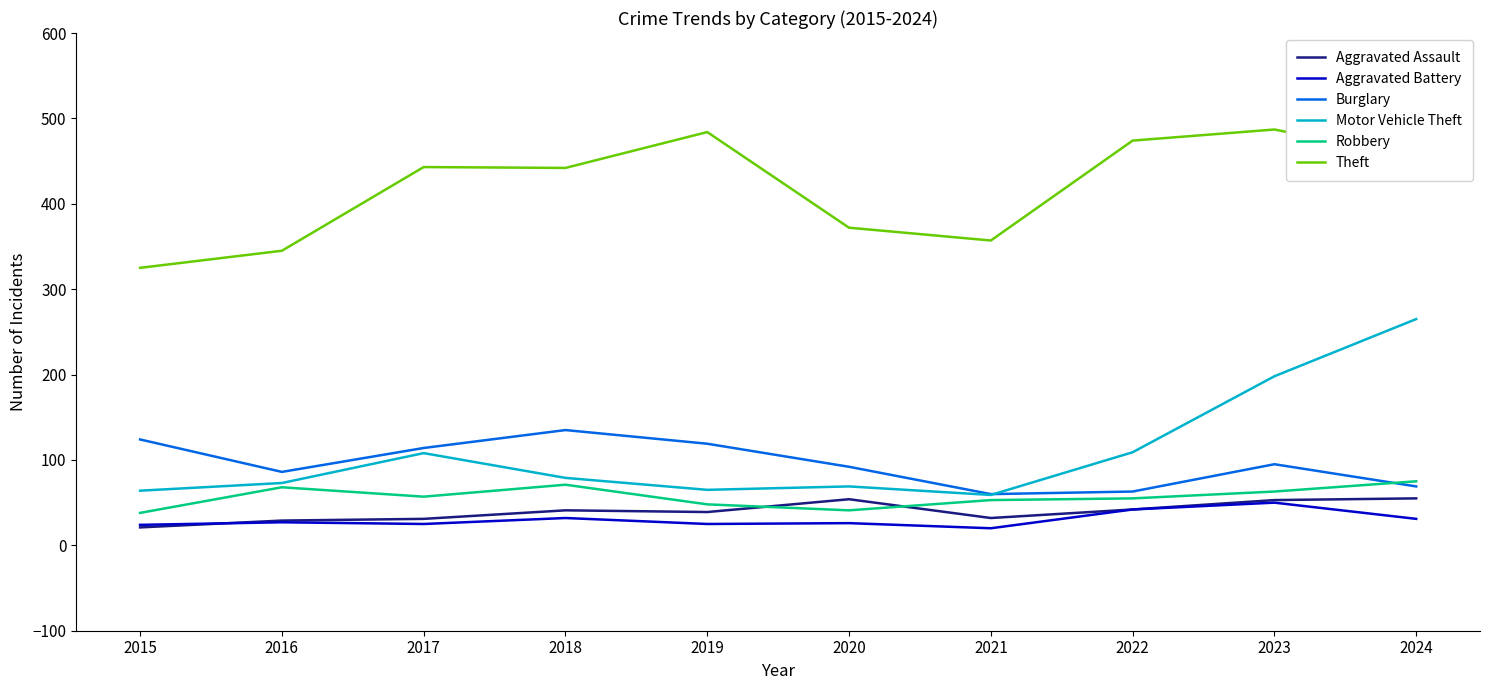

True or false: Theft and Aggravated Battery cross at least once.

False